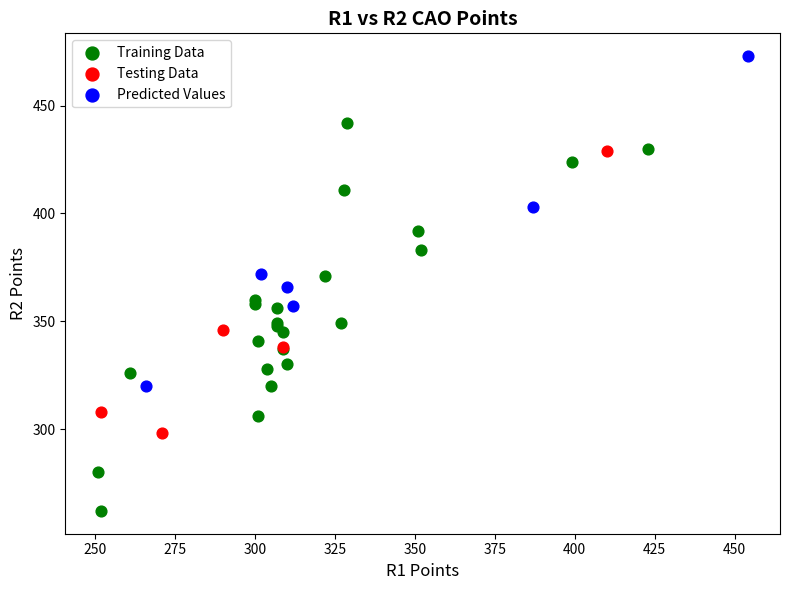

Which series has the widest spread of Y values?

Training Data